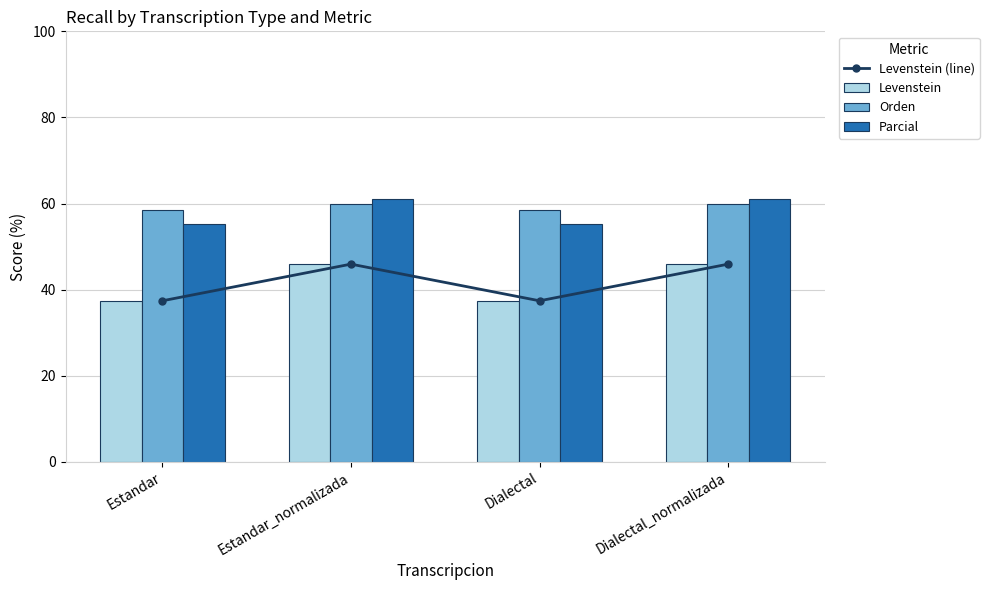

What is the total value across all series at Dialectal_normalizada?

212.8